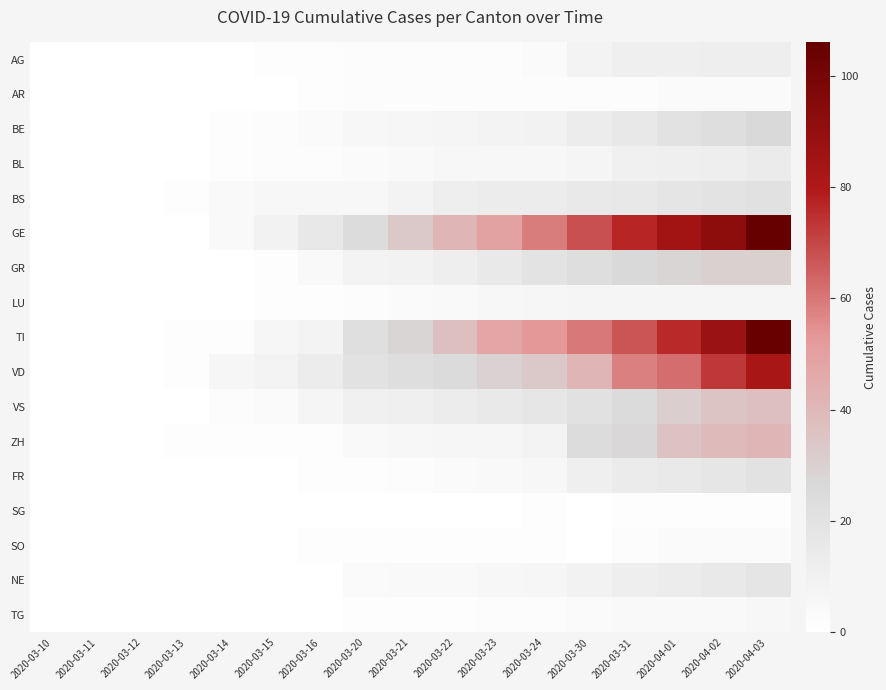

How many data points does each series have?

17